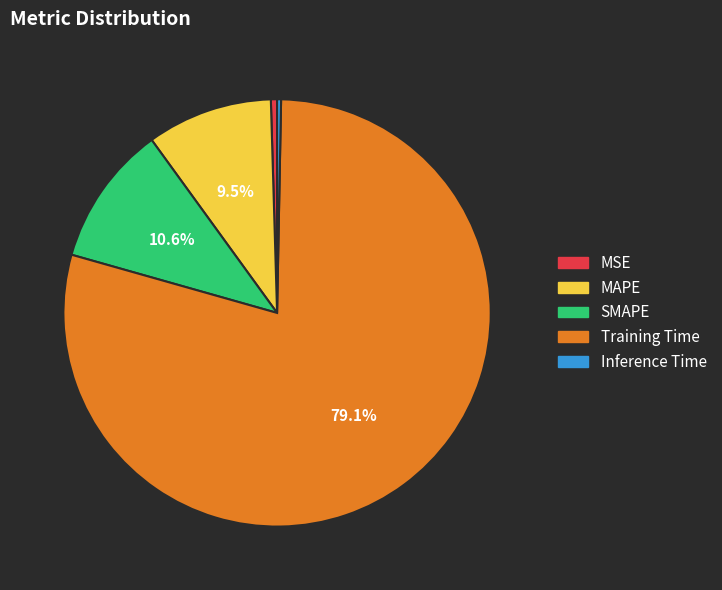

To the nearest percent, what portion does SMAPE represent?

11%